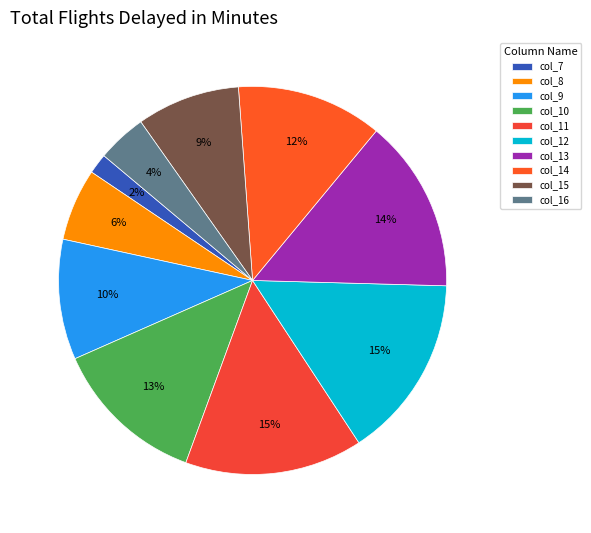

The col_15 slice represents 20% of the pie. True or false?

False